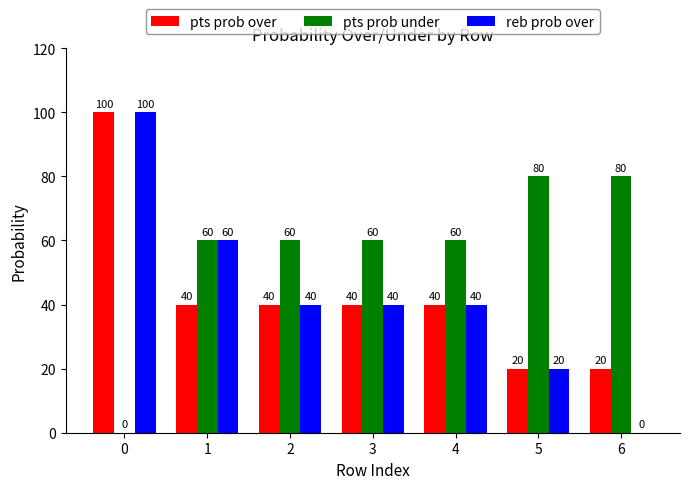

Which series has the widest spread of values?

reb prob over